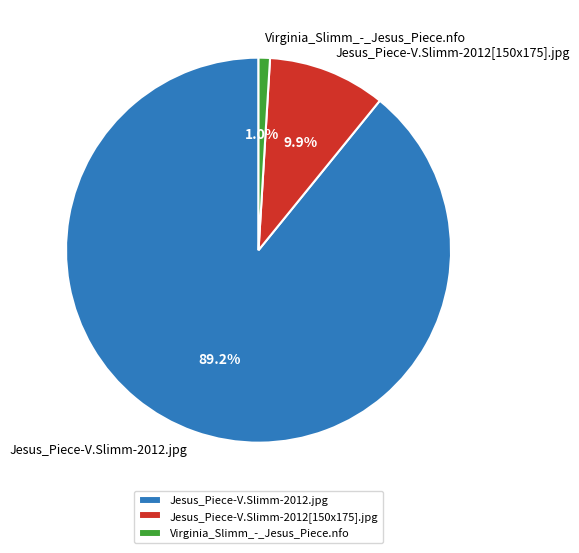

Which category accounts for the majority?

Jesus_Piece-V.Slimm-2012.jpg